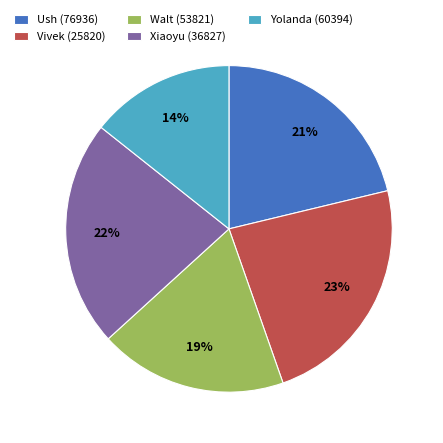

Do Xiaoyu (36827) and Yolanda (60394) together represent more than half of the pie?

No